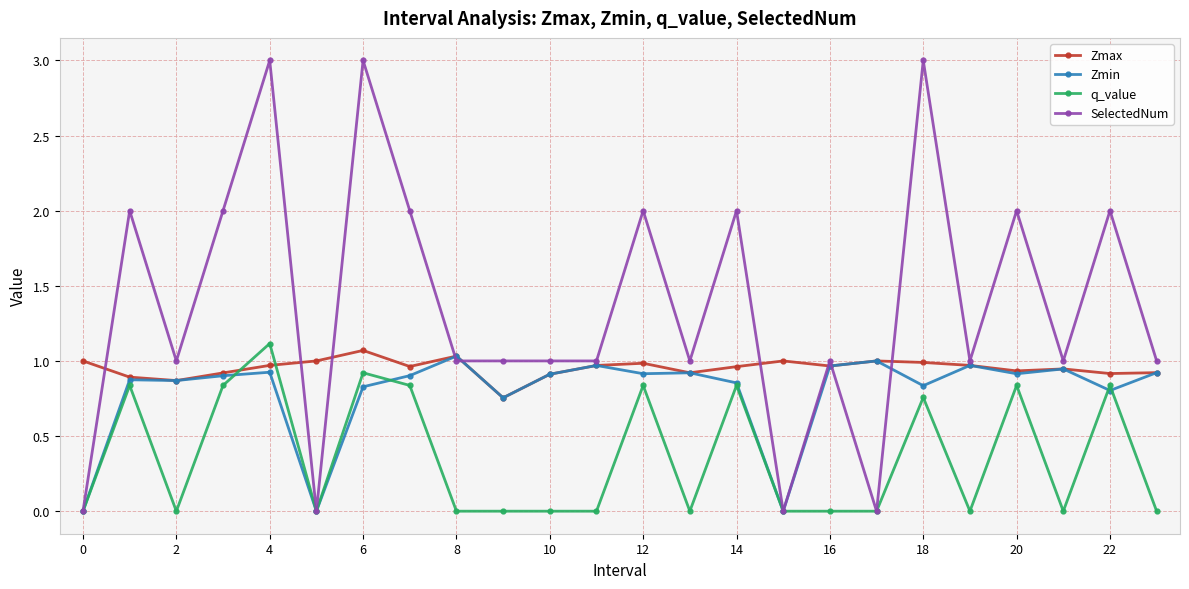

What is the difference between the second highest and minimum values in the Zmax series?

0.3